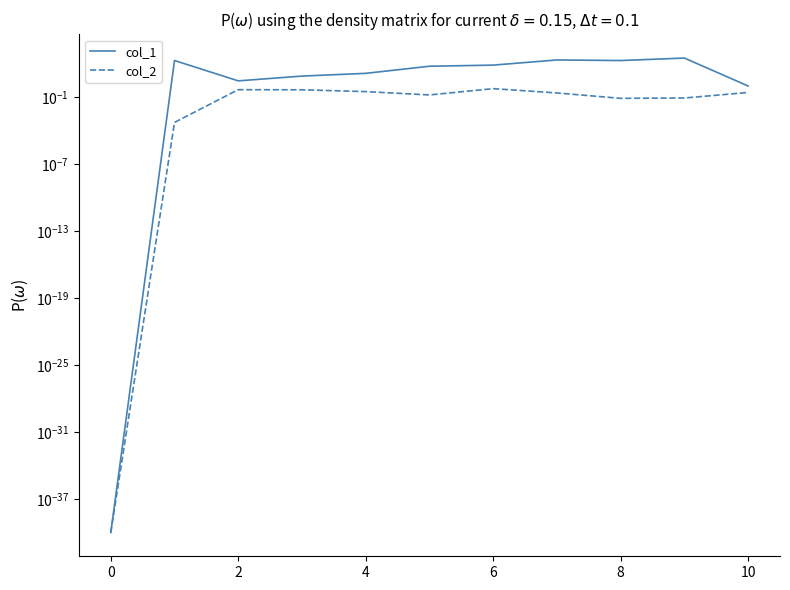

How many interior local valleys does the col_1 series have?

2